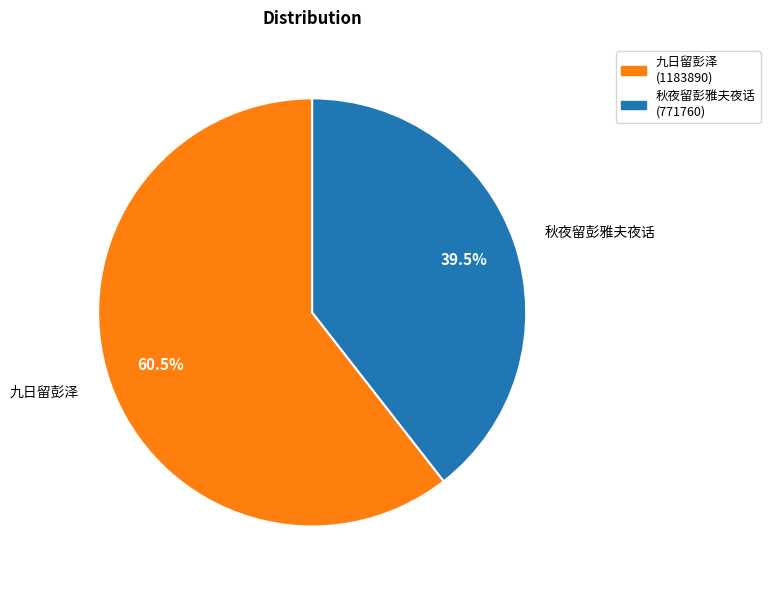

How much of the chart is everything except 九日留彭泽?

39.5%